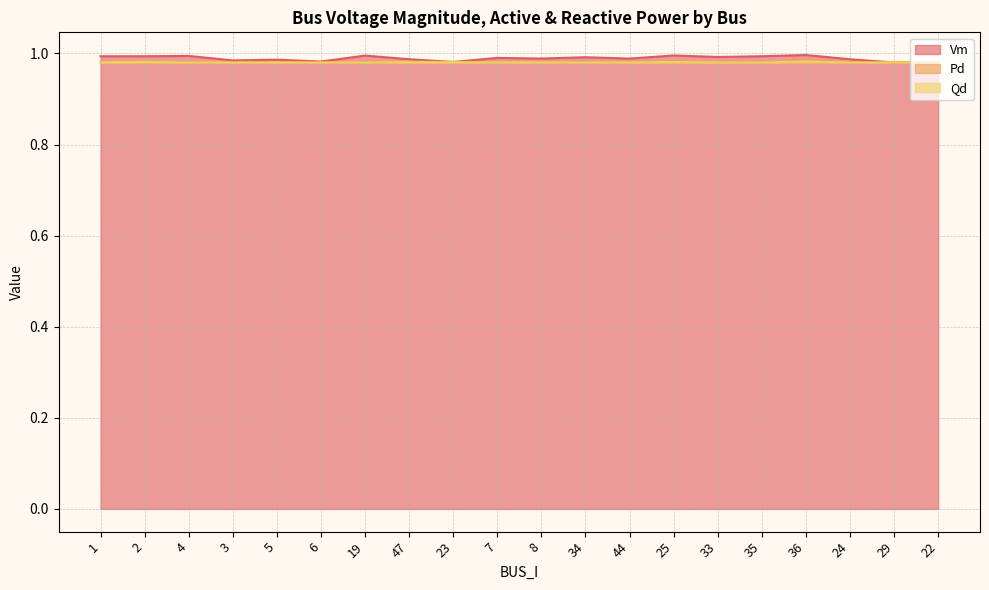

What is the label of the 9th point from the right?

34